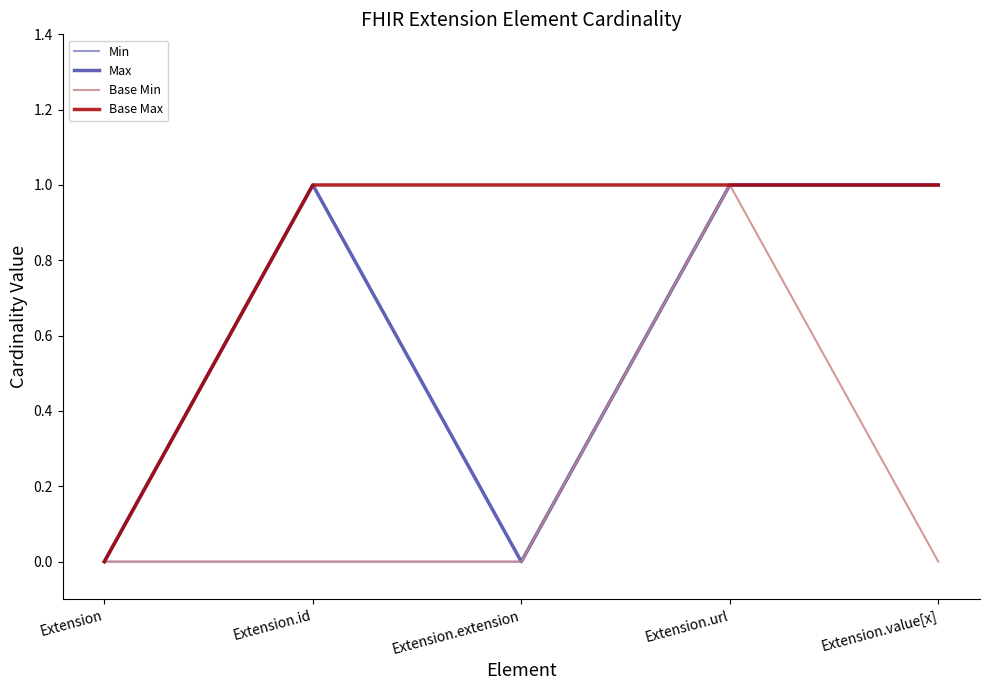

What position from the right is Extension.value[x]?

1